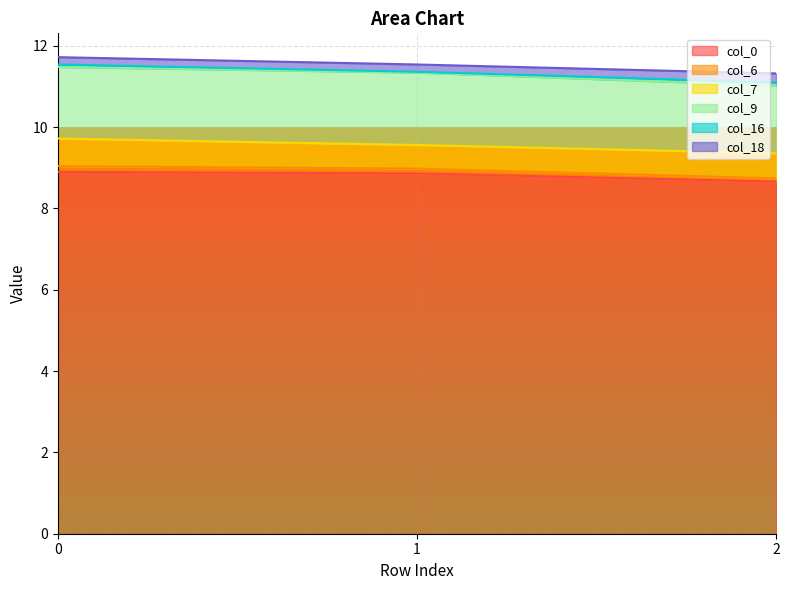

How many data points does each series have?

3